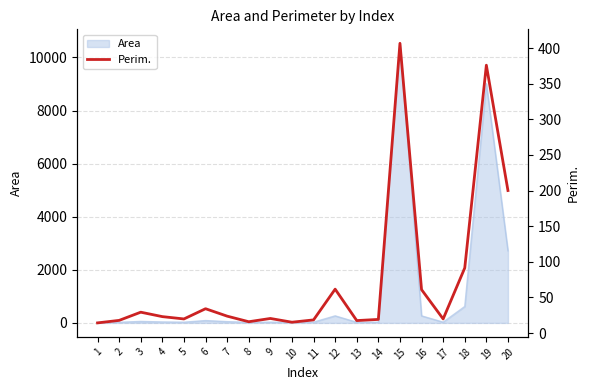

What is the value of the 11th point from the left?

18.5